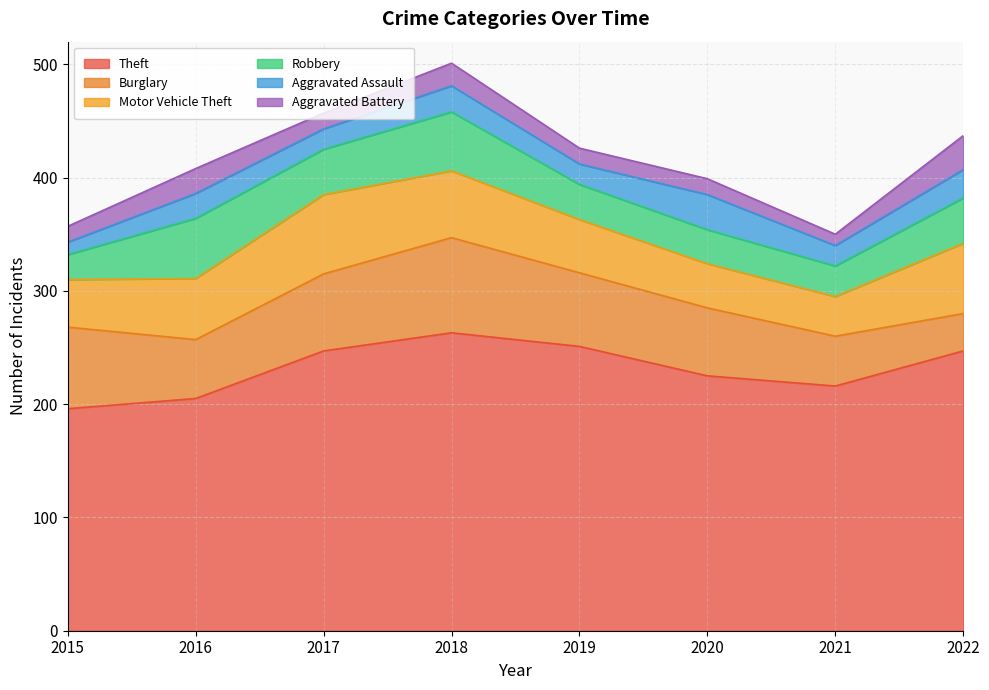

What is the value of the Aggravated Battery point at the 6th from the left?

14